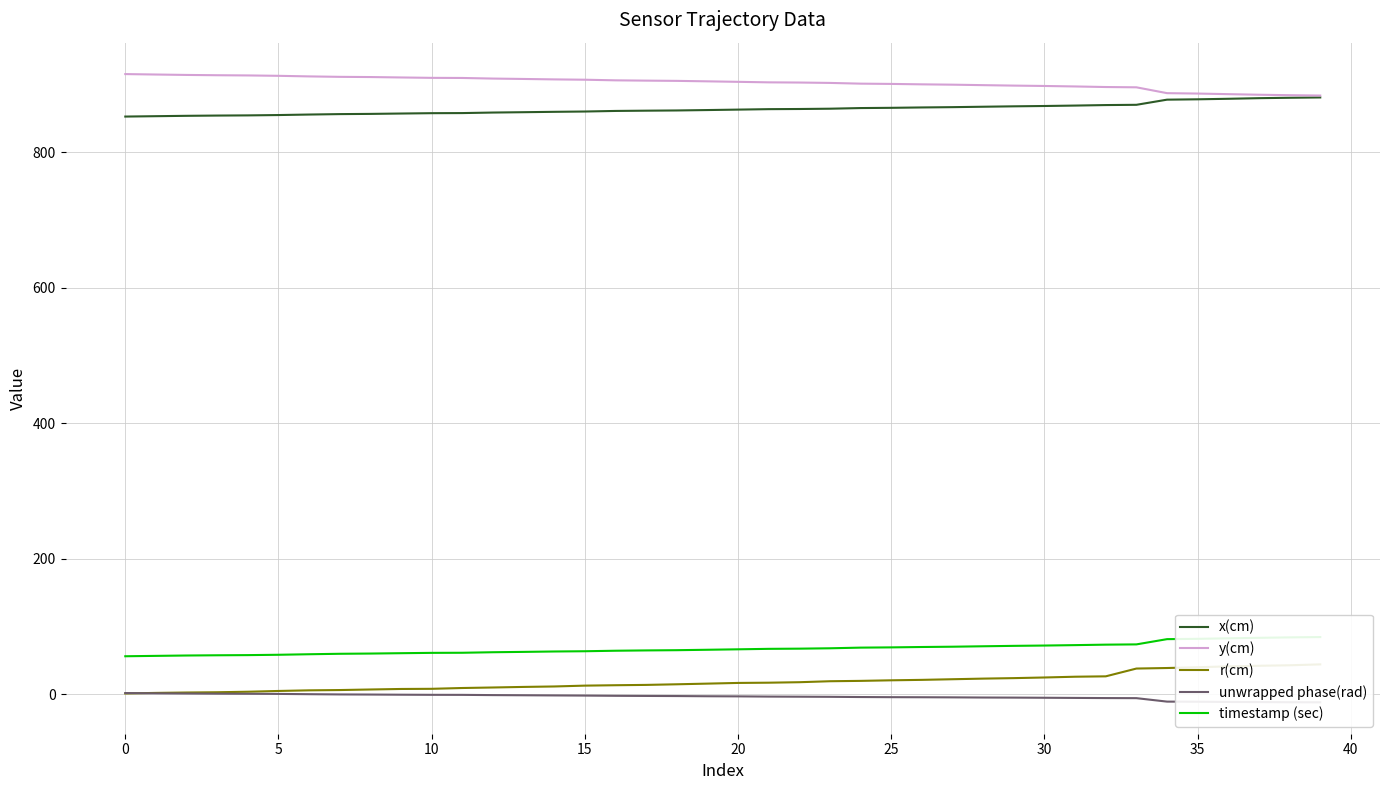

What is the average value of the unwrapped phase(rad) series?

-3.9